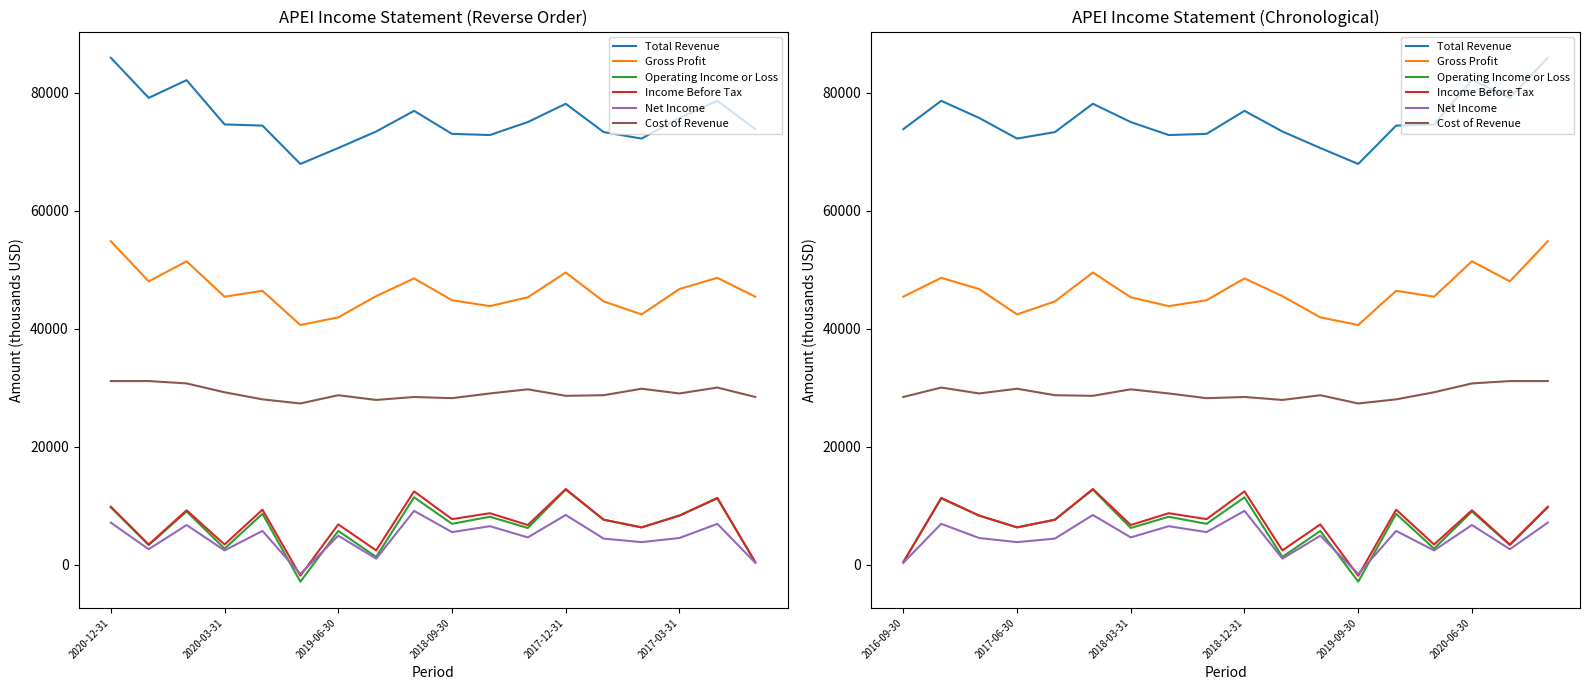

Between 2020-12-31 and 17, which series saw the biggest shift?

Total Revenue